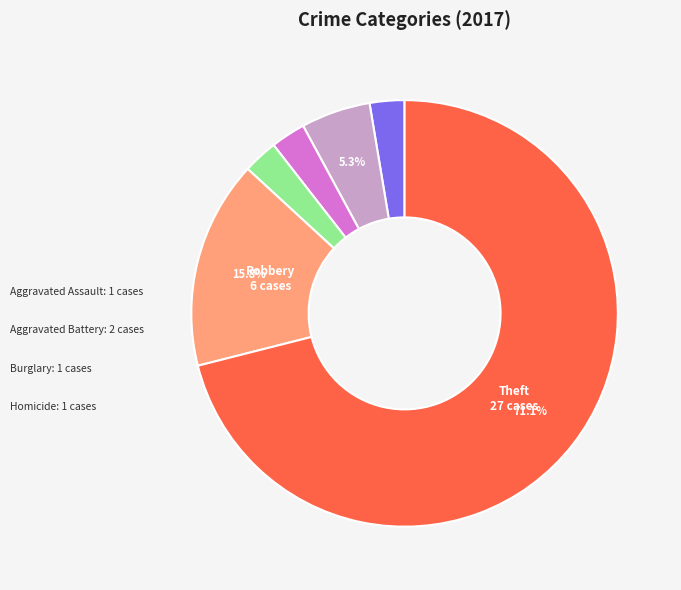

Is there any slice that represents more than half of the pie?

Yes